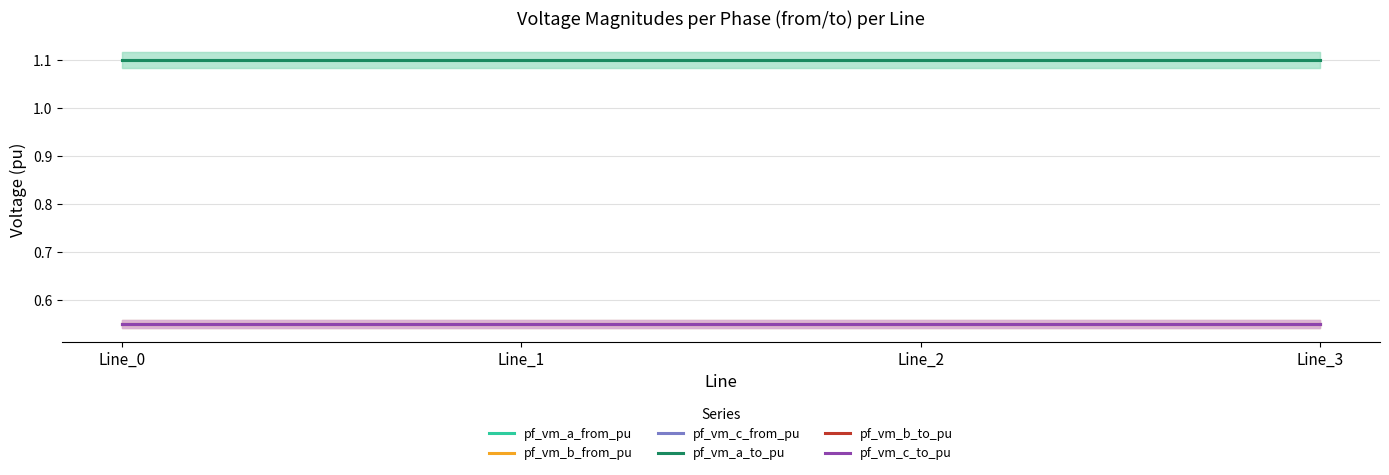

Which series changed the most between Line_1 and Line_3?

pf_vm_b_to_pu